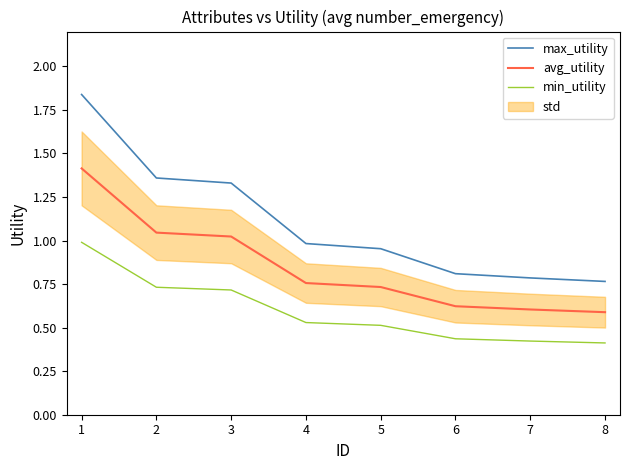

Which category has the highest value in the avg_utility series?

1